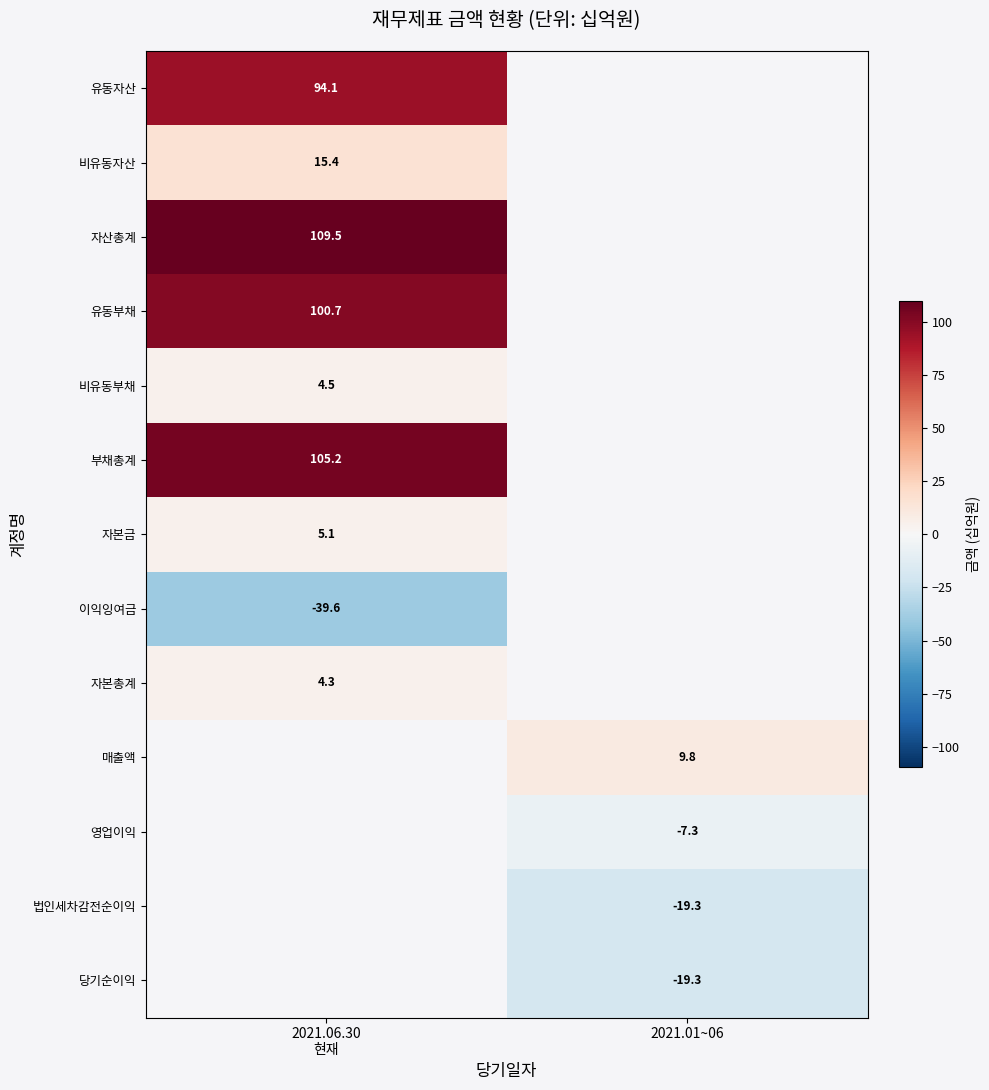

Which category has the highest value in the 이익잉여금 series?

2021.06.30 현재